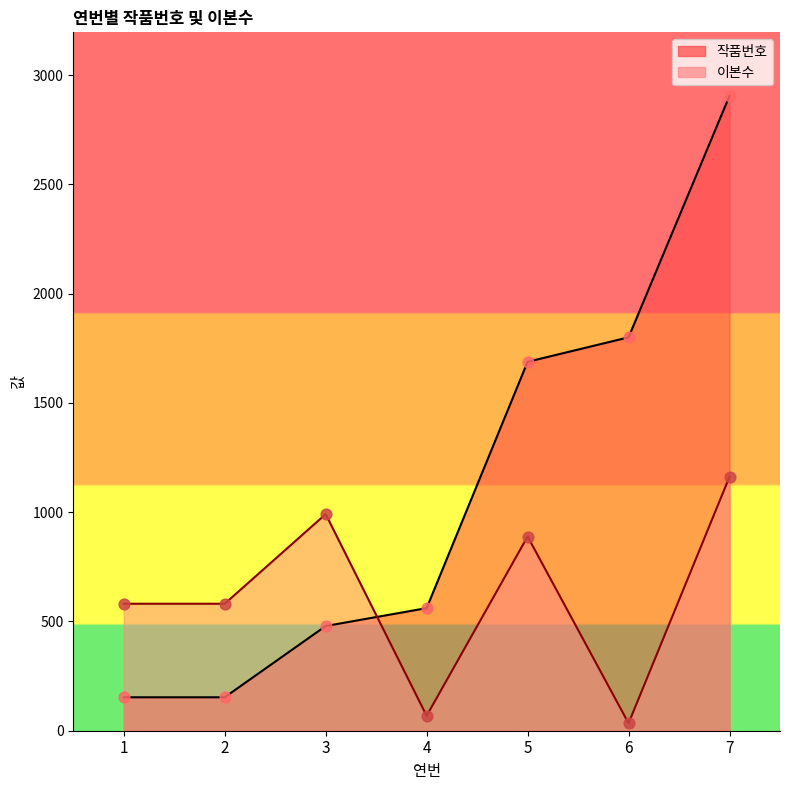

What is the total value across all series at 7?

4067.0